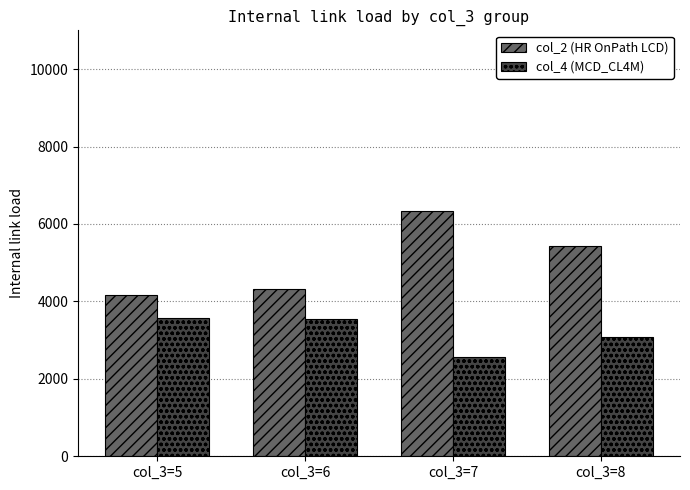

Is the value of col_2 (HR OnPath LCD) at col_3=7 greater than the value of col_4 (MCD_CL4M) at col_3=8?

Yes